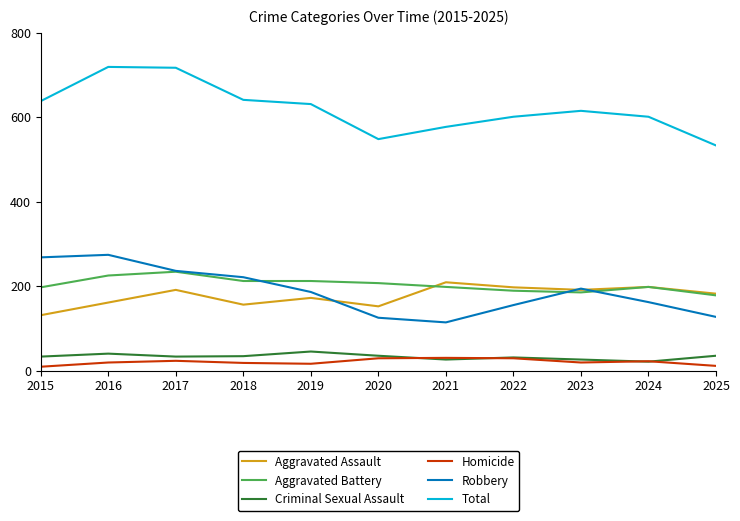

What are all the series names shown in the legend?

Aggravated Assault, Aggravated Battery, Criminal Sexual Assault, Homicide, Robbery, Total